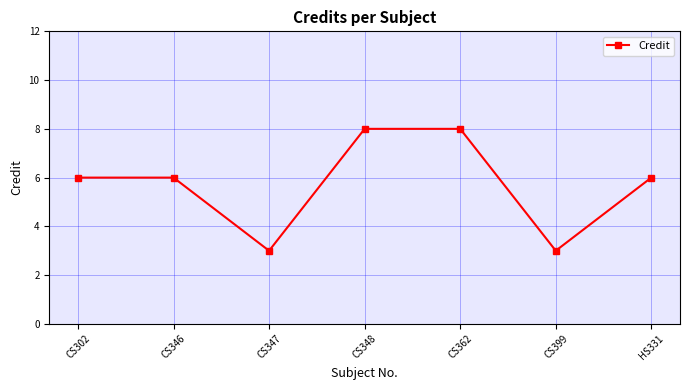

Count the number of categories in the chart.

7